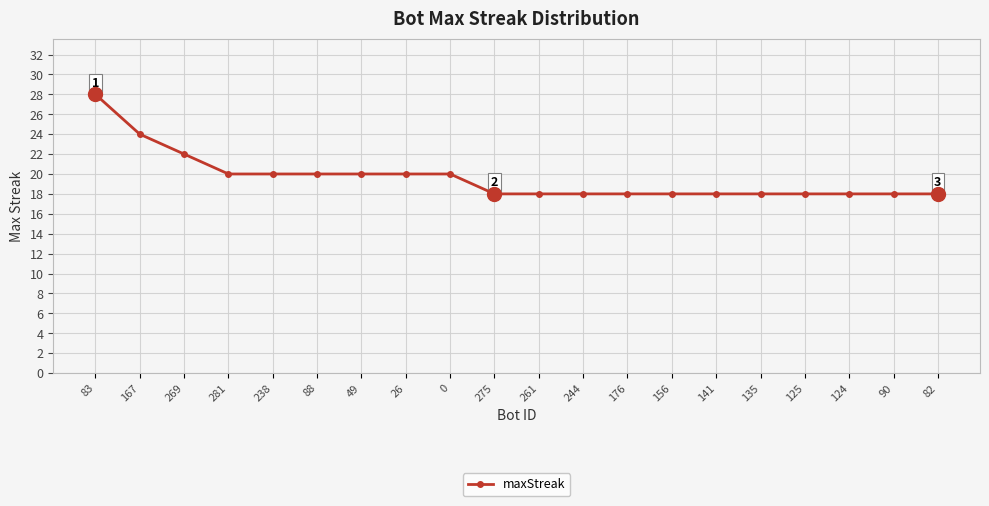

At which category does the chart reach its peak across all series?

83